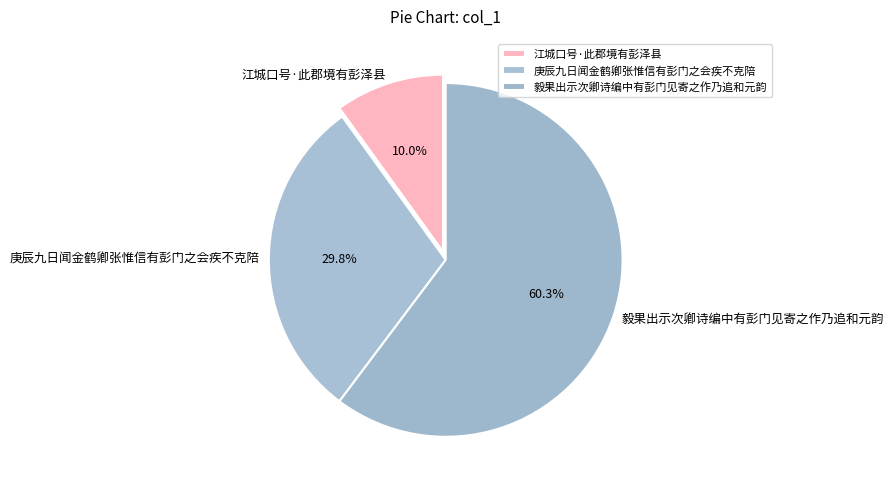

How many slices are in this pie chart?

3